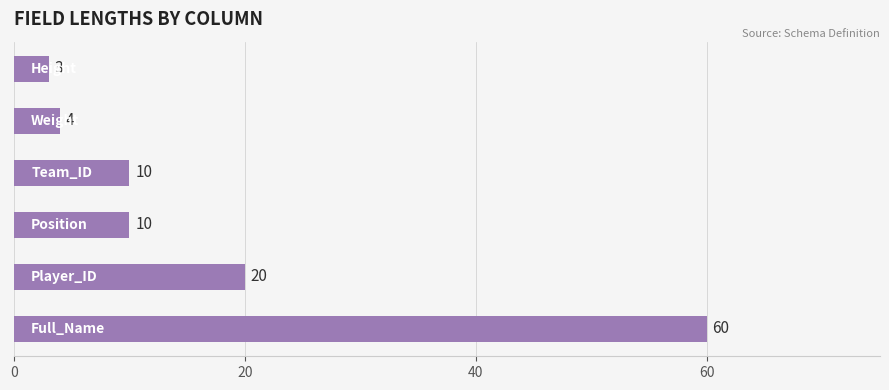

Reading top to bottom, transcribe all the data shown in this chart.

3	4	10	10	20	60